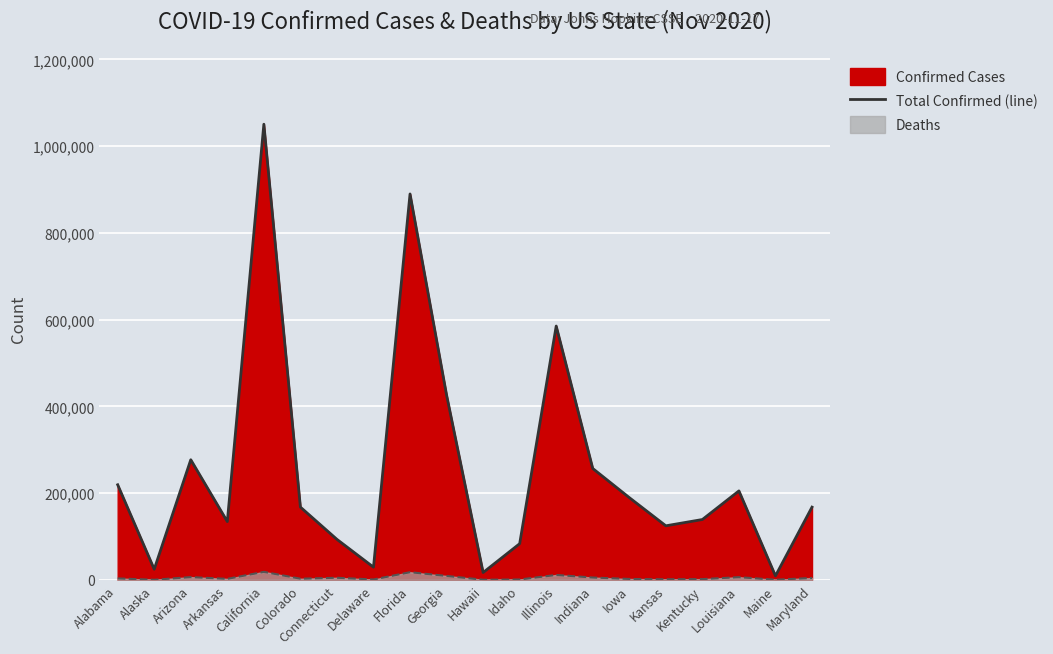

True or false: the data shows 344572 at Indiana.

False